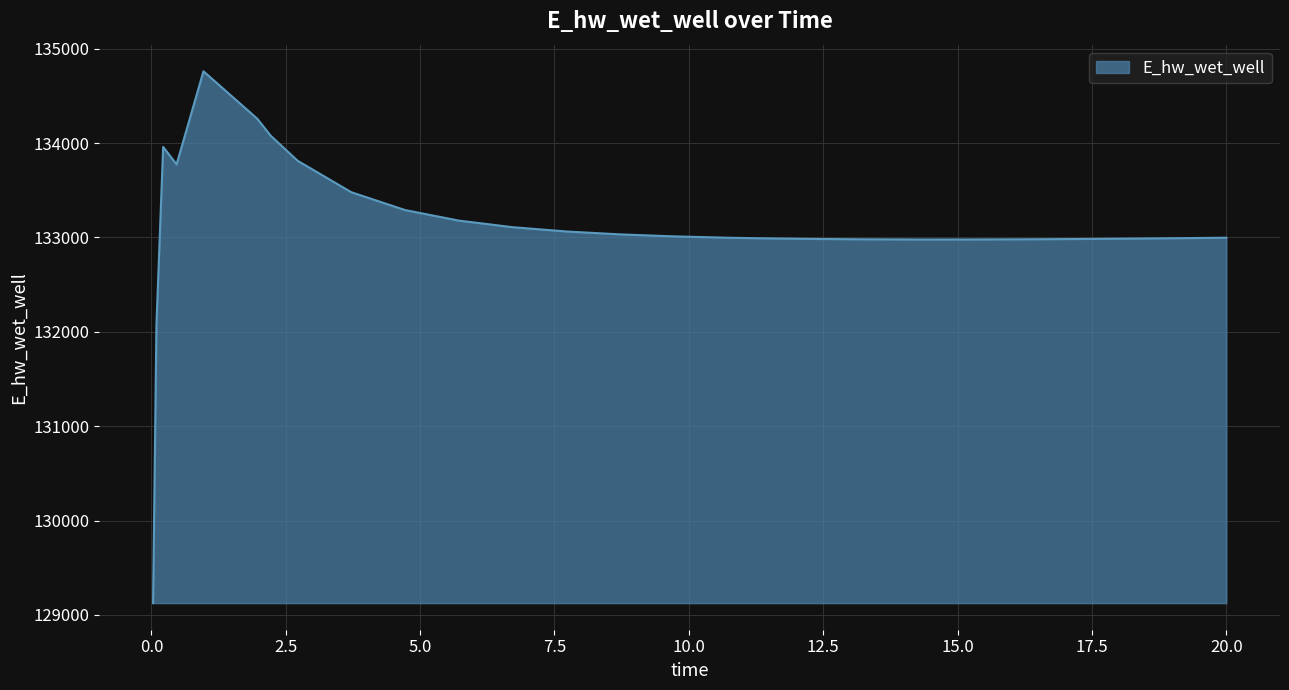

What is the maximum value shown in the chart?

134760.8